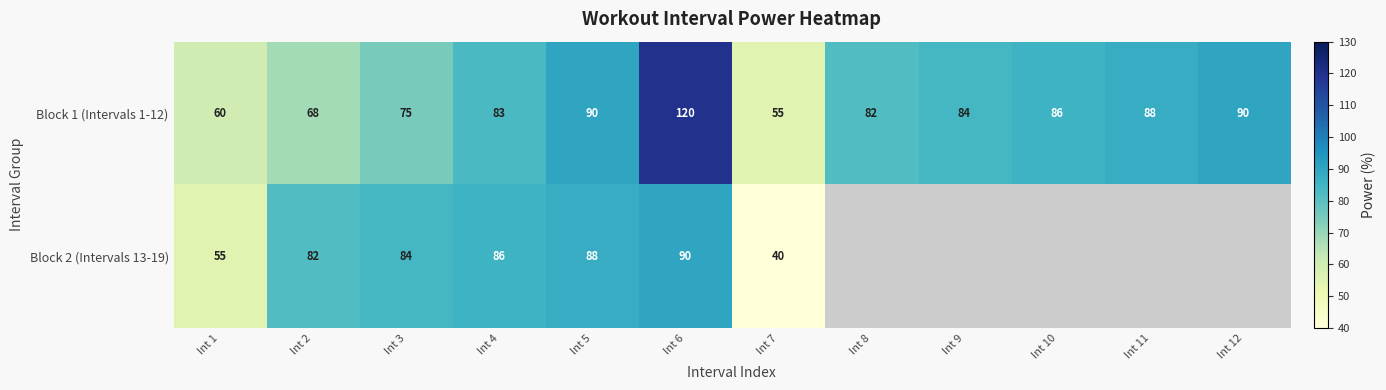

How many distinct data groups are displayed?

2